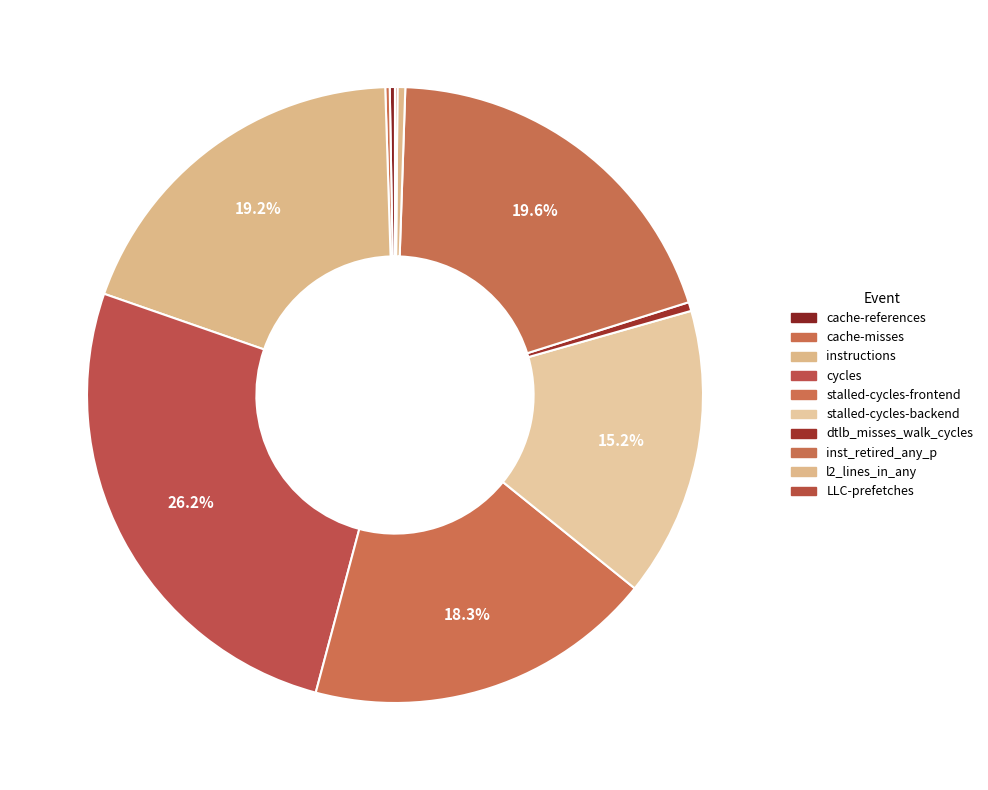

To the nearest percent, what percentage of the pie is stalled-cycles-frontend?

18%